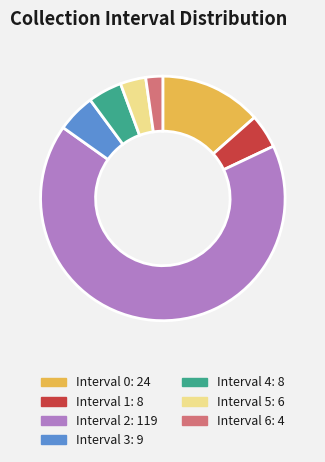

How many segments does this pie chart have?

7